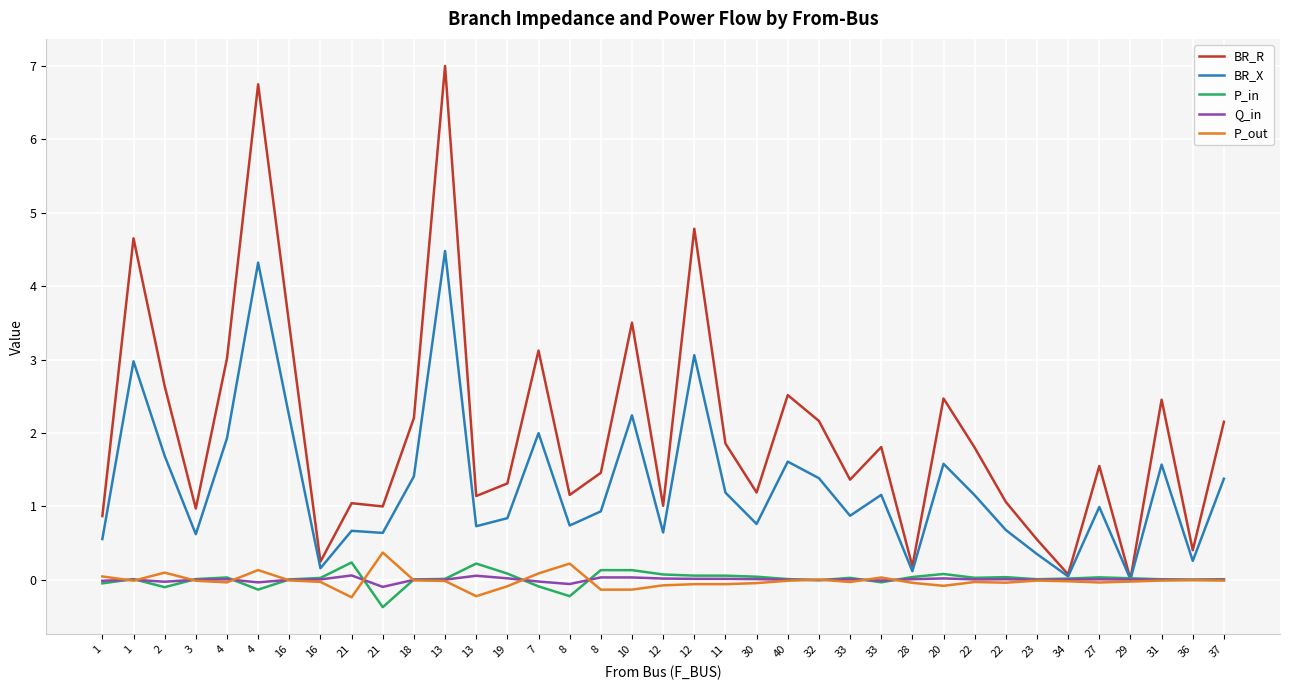

What is the label of the 4th point from the right?

29